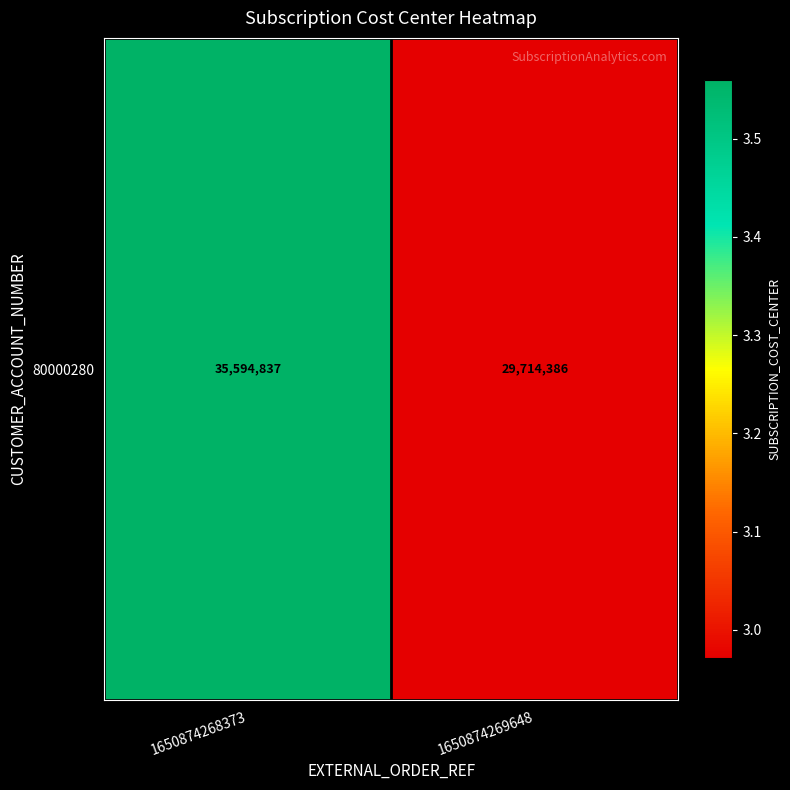

What is the approximate value at 1650874268373, to the nearest 100?

35594800